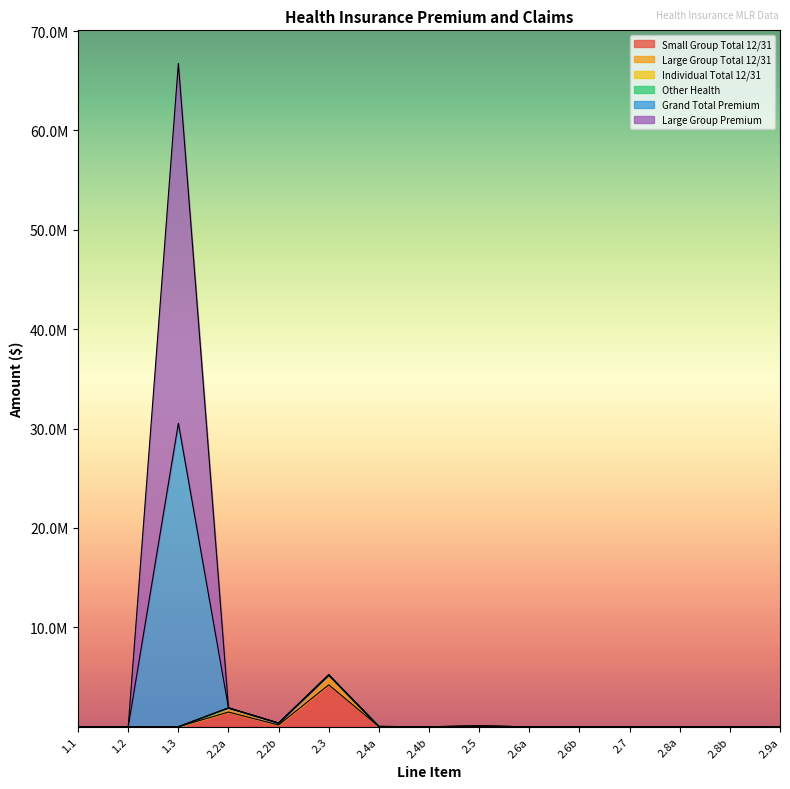

At which label does Large Group Premium reach its peak?

1.3